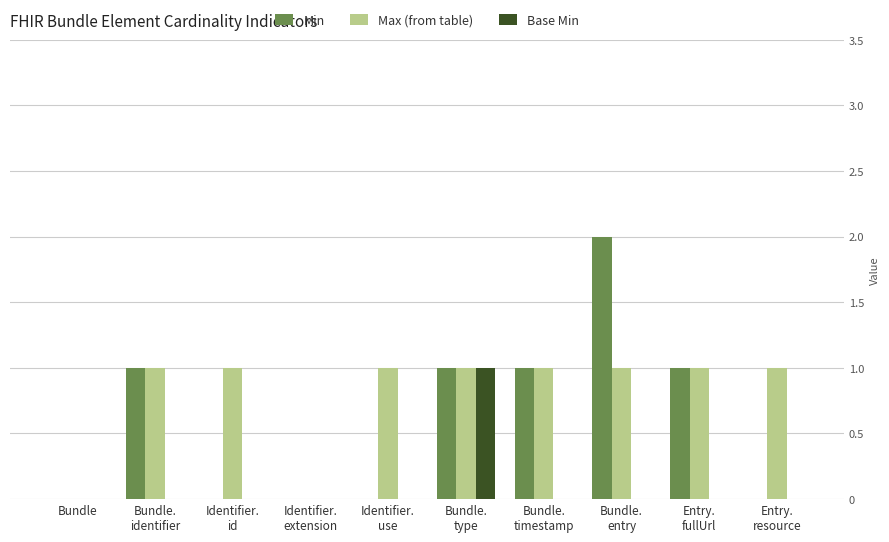

What is the sum of all Max (from table) values?

8